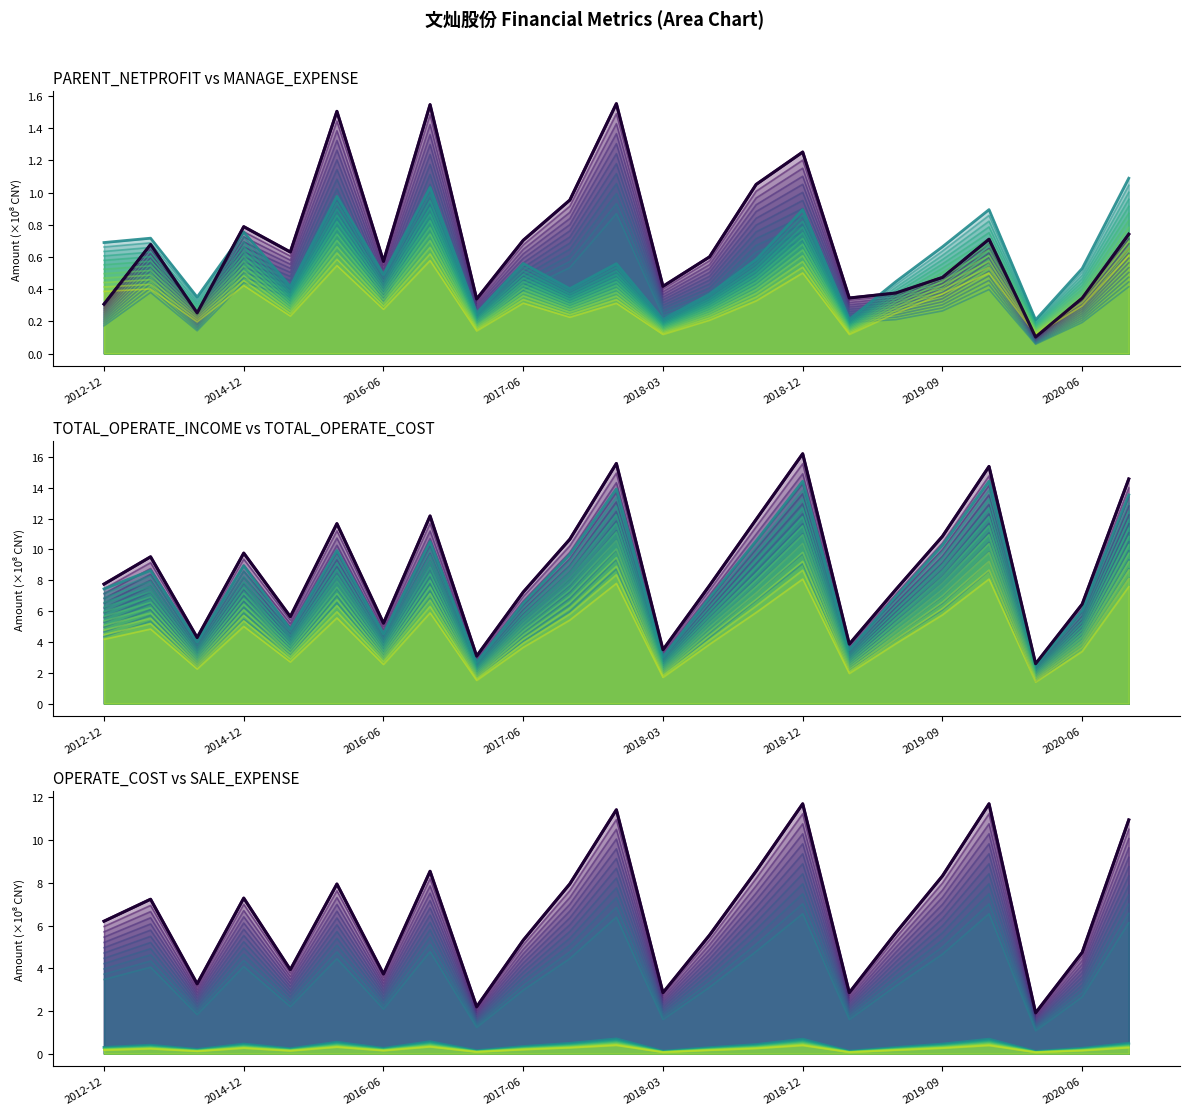

Which has a higher value, 2020-06 or 18?

2020-06